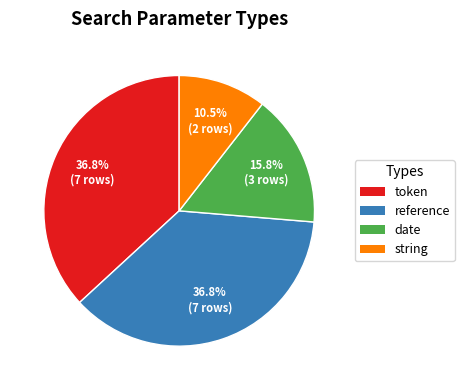

What percentage is NOT represented by token?

63.2%